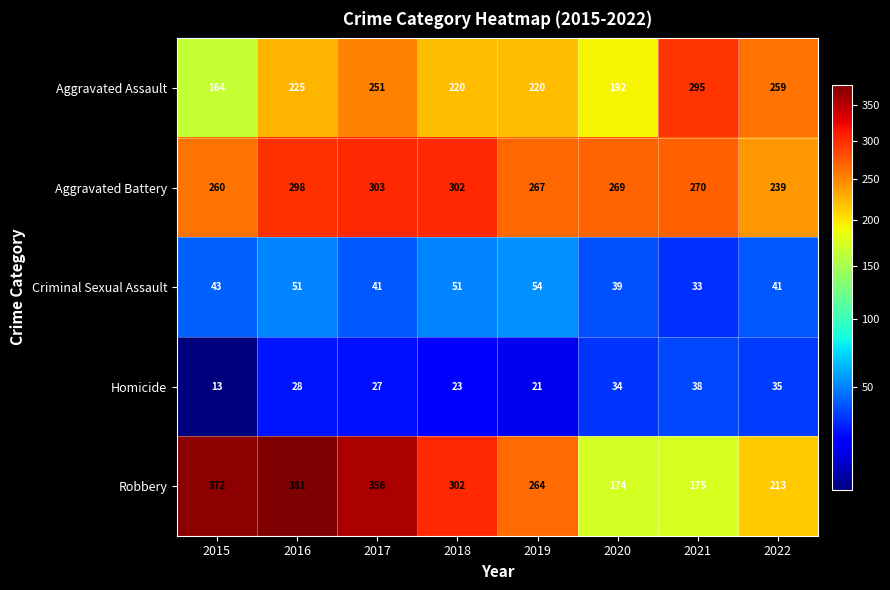

Rank the series at 2022 from highest to lowest value.

Aggravated Assault, Aggravated Battery, Robbery, Criminal Sexual Assault, Homicide